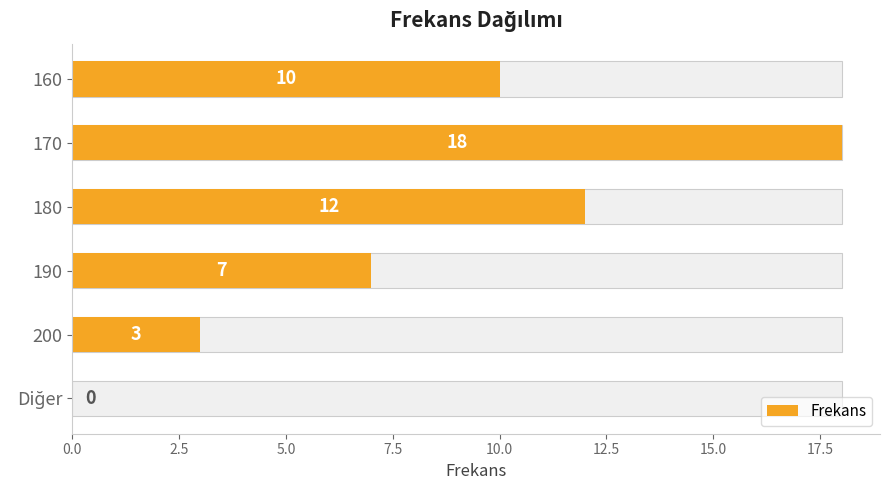

The chart shows a value of 18 at 180. True or false?

False